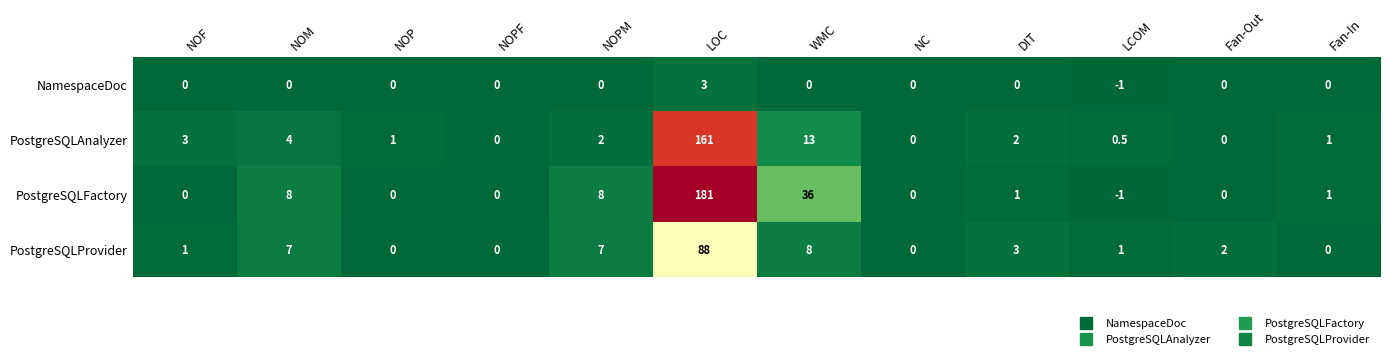

What is the difference between the highest and lowest values at Fan-Out?

2.0